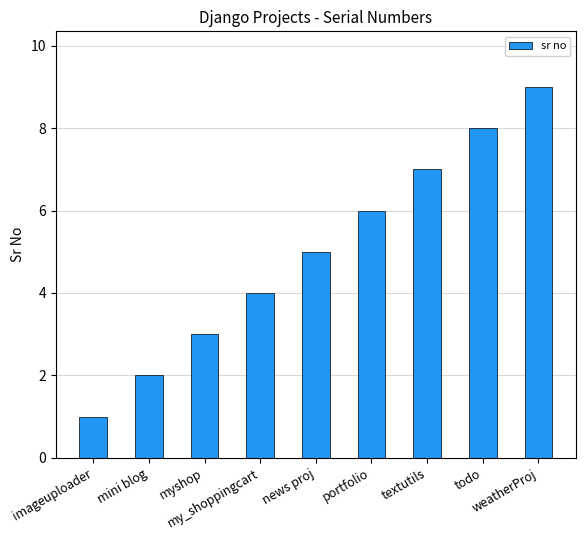

What is the change in value from myshop to textutils?

+4